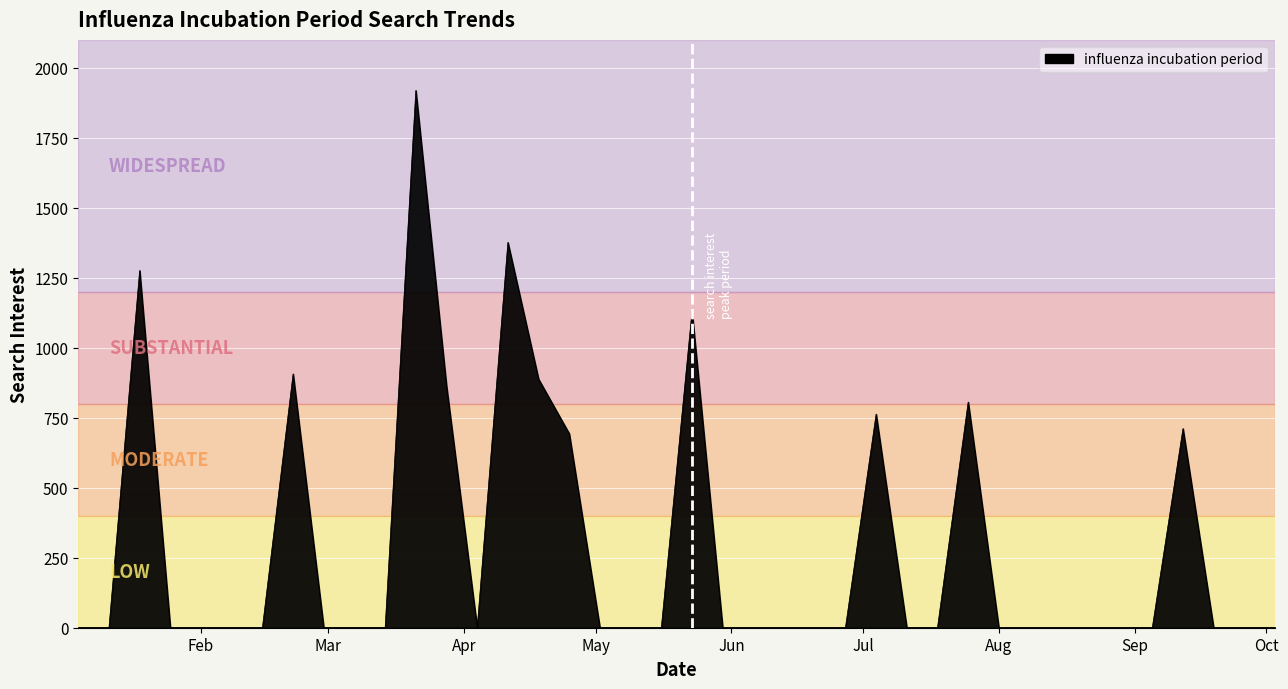

What is the maximum value shown in the chart?

1919.4